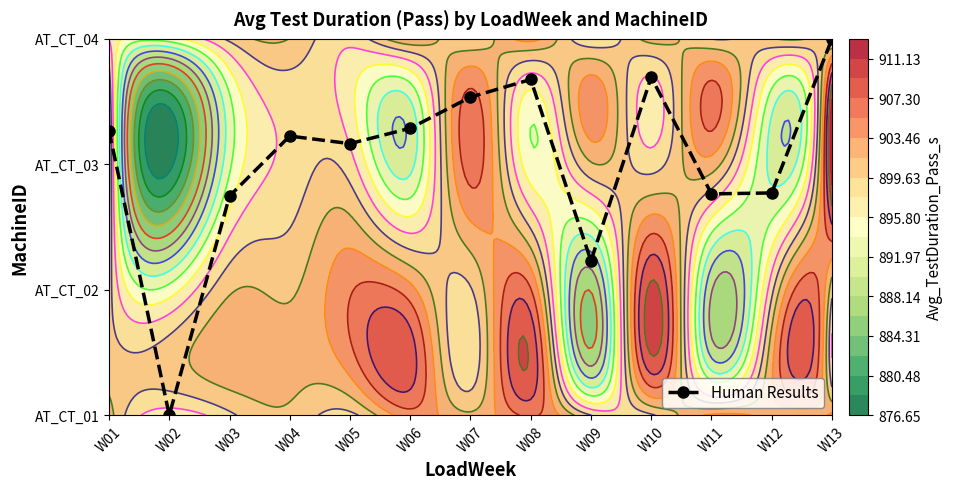

Which has a higher value, W09 or W13?

W13